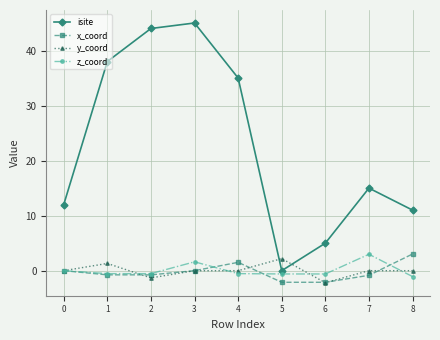

How many values in the isite series are below 15?

4